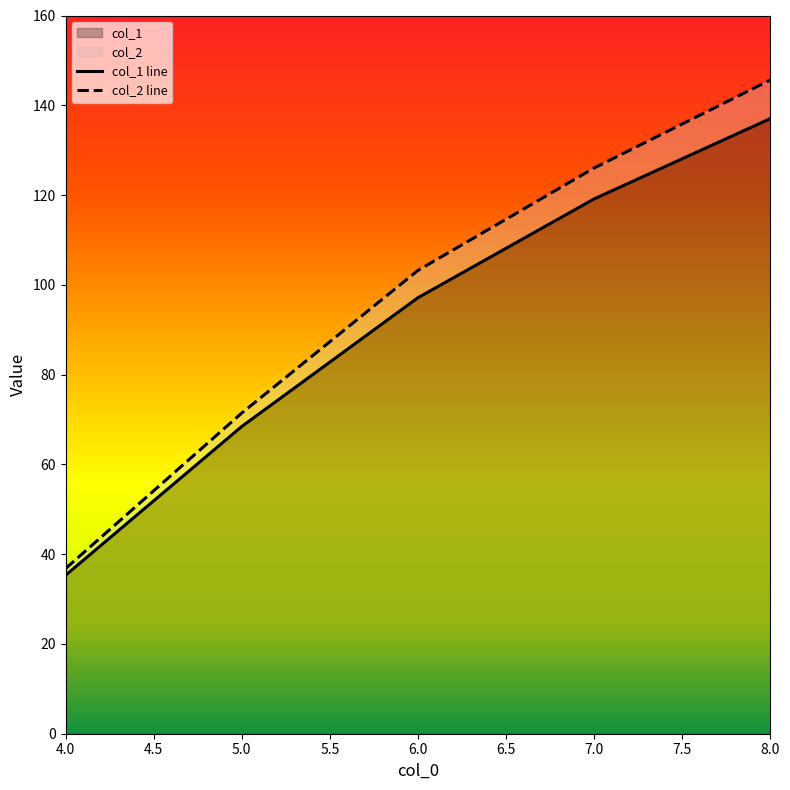

What is the maximum value shown in the chart?

145.6